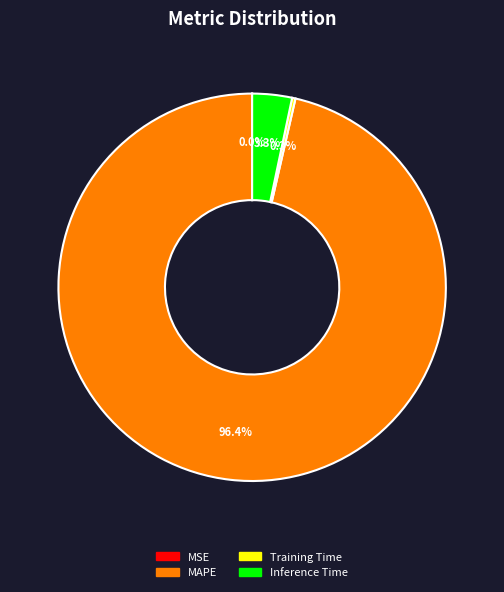

Does any single category account for the majority?

Yes